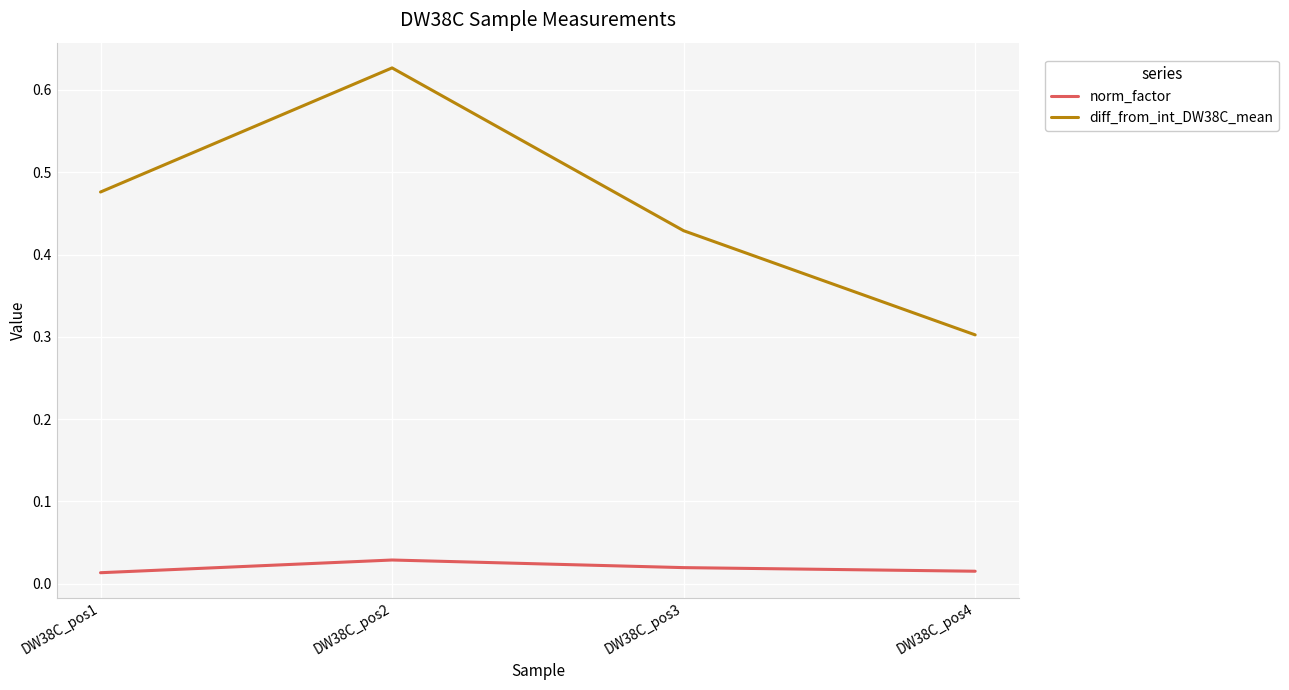

Is this an area chart (filled region under the line)?

No